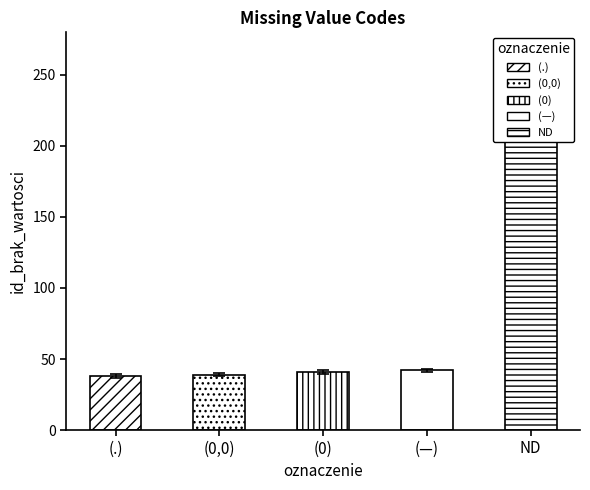

Reading left to right, what are all the values shown in this chart?

36.9	37.8	39.8	40.7	245.4